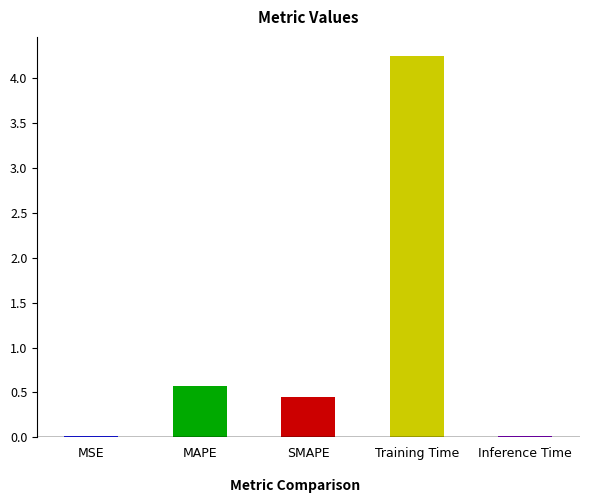

The value at Training Time is 6.1. True or false?

False